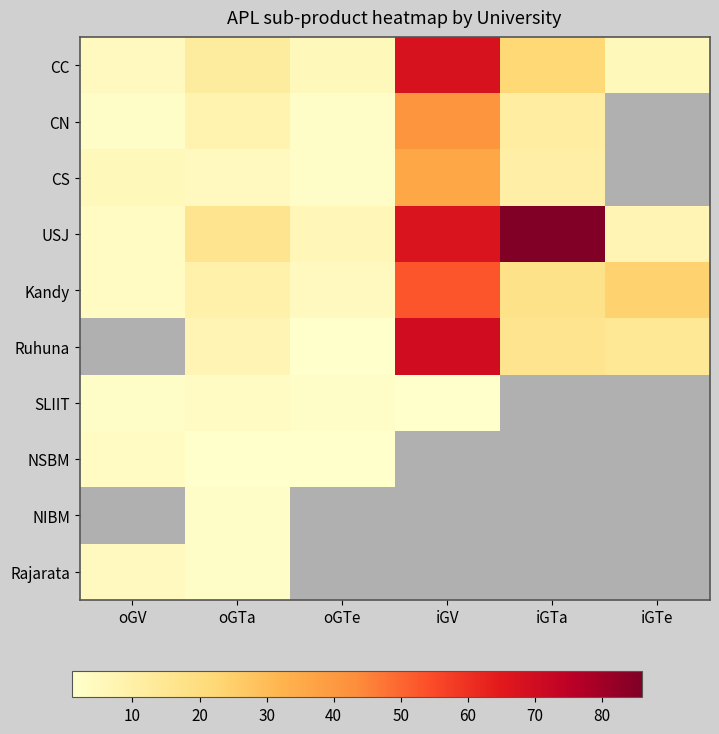

How many values in the USJ series exceed 16?

2